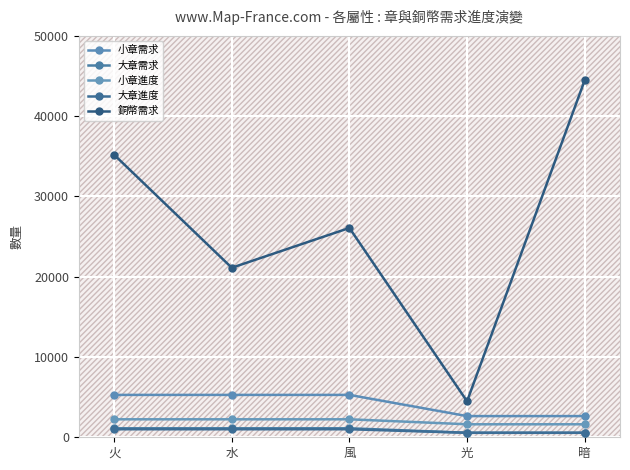

What is the label of the 4th point from the right?

水